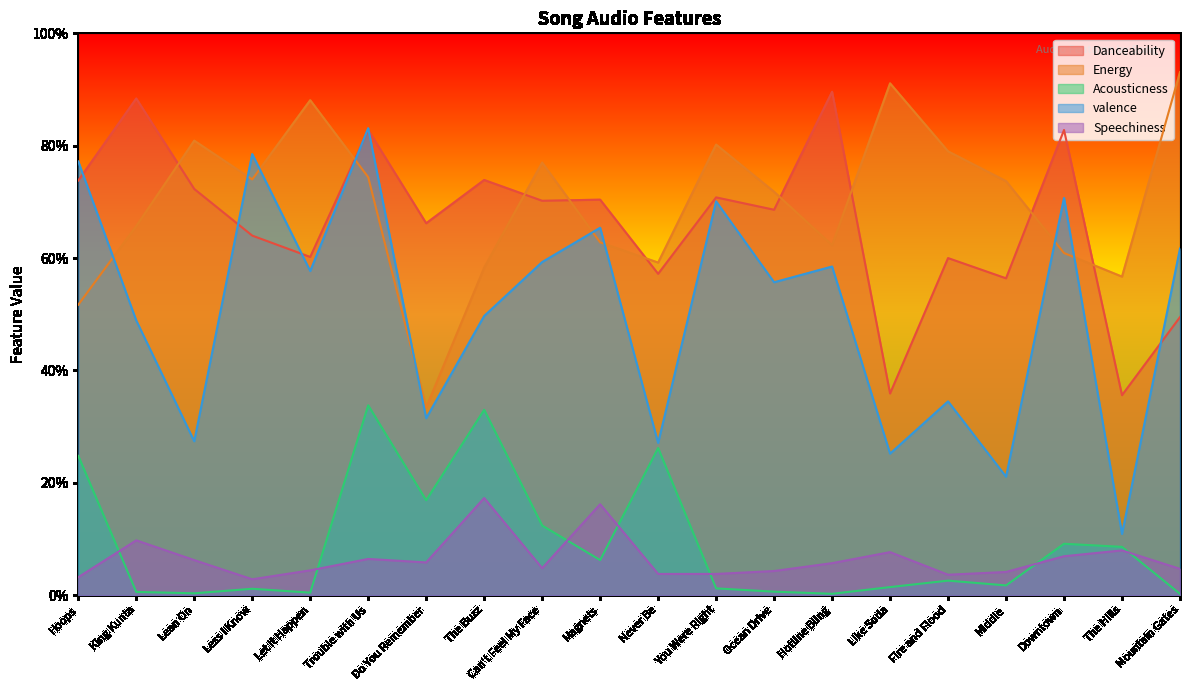

What is the difference between the highest and lowest values at Mountain Gates?

0.9